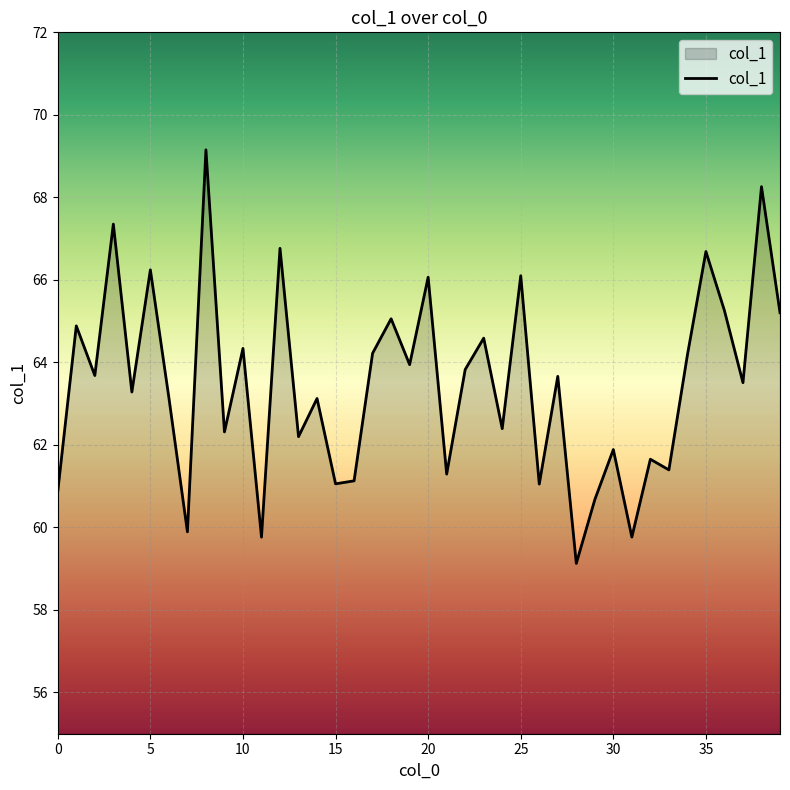

What is the minimum value shown in the chart?

59.1